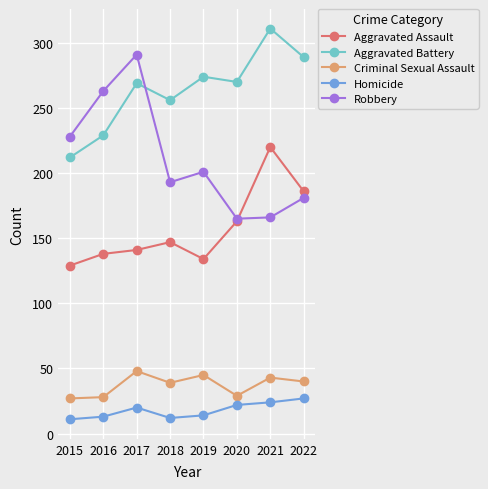

What is the highest value of the Homicide series?

27